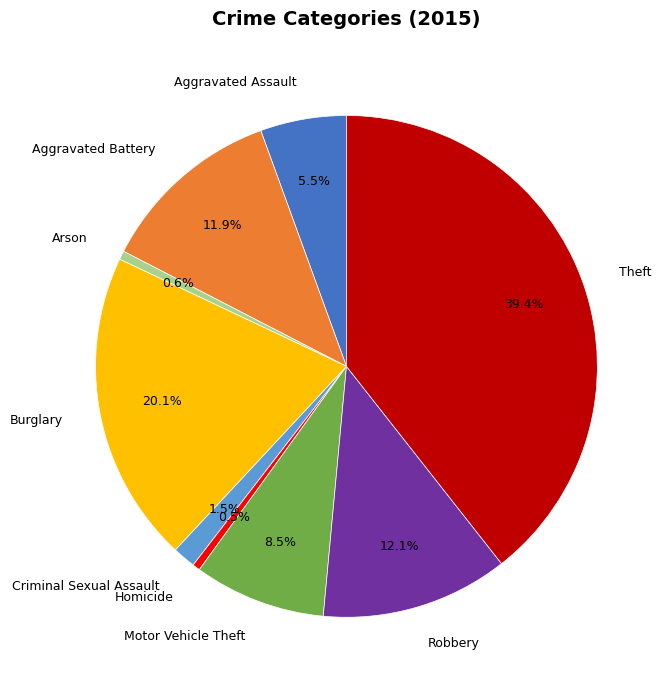

Count the number of slices in the pie.

9